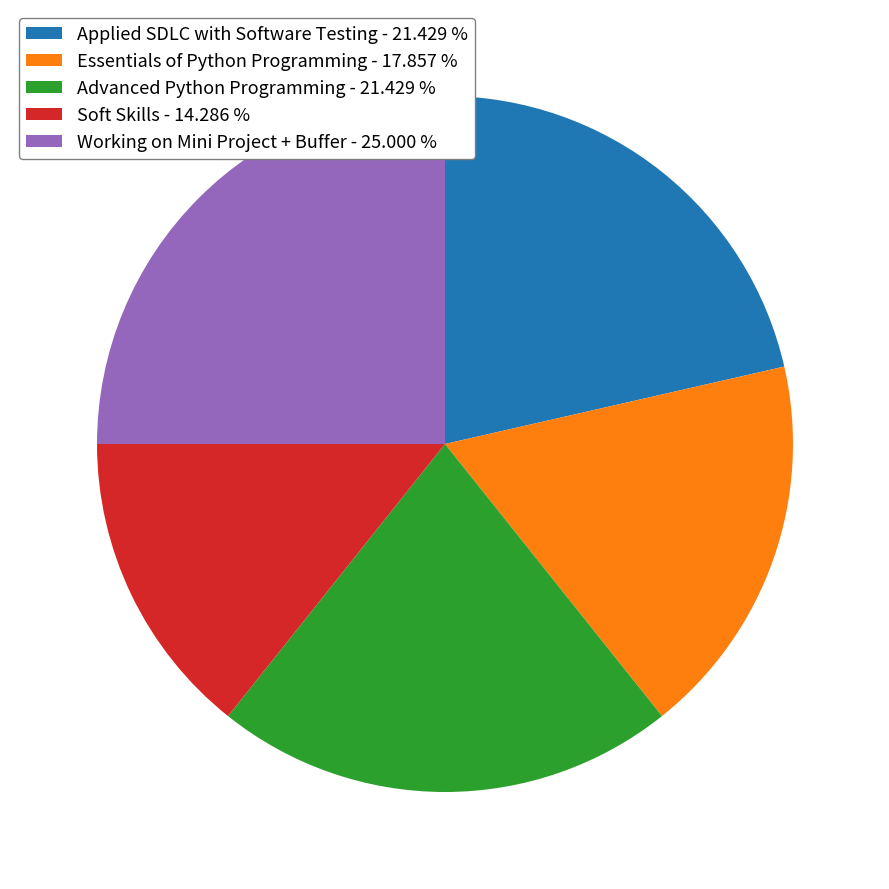

Combined, do Applied SDLC with Software Testing - 21.429 % and Soft Skills - 14.286 % account for over 50%?

No